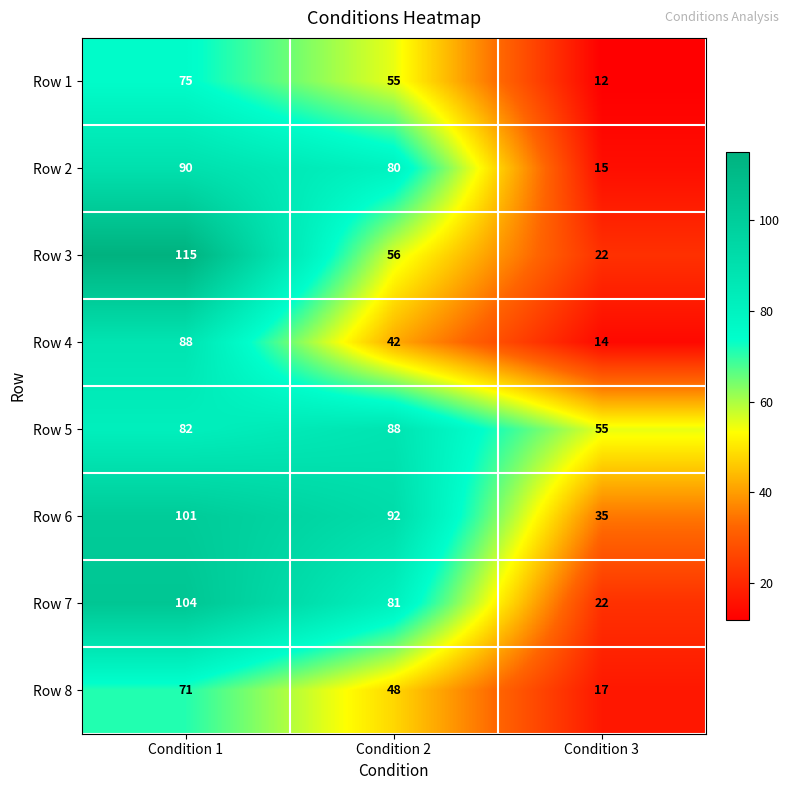

Reading left to right, what are all the values shown in this chart?

Row 1: Condition 1=75	Condition 2=55	Condition 3=12
Row 2: Condition 1=90	Condition 2=80	Condition 3=15
Row 3: Condition 1=115	Condition 2=56	Condition 3=22
Row 4: Condition 1=88	Condition 2=42	Condition 3=14
Row 5: Condition 1=82	Condition 2=88	Condition 3=55
Row 6: Condition 1=101	Condition 2=92	Condition 3=35
Row 7: Condition 1=104	Condition 2=81	Condition 3=22
Row 8: Condition 1=71	Condition 2=48	Condition 3=17